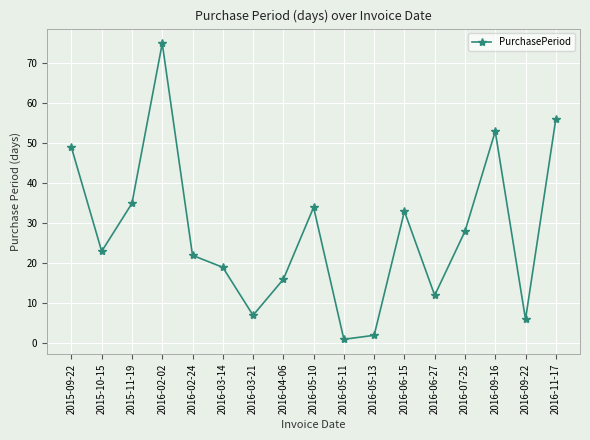

What is the label of the 8th point from the left?

2016-04-06